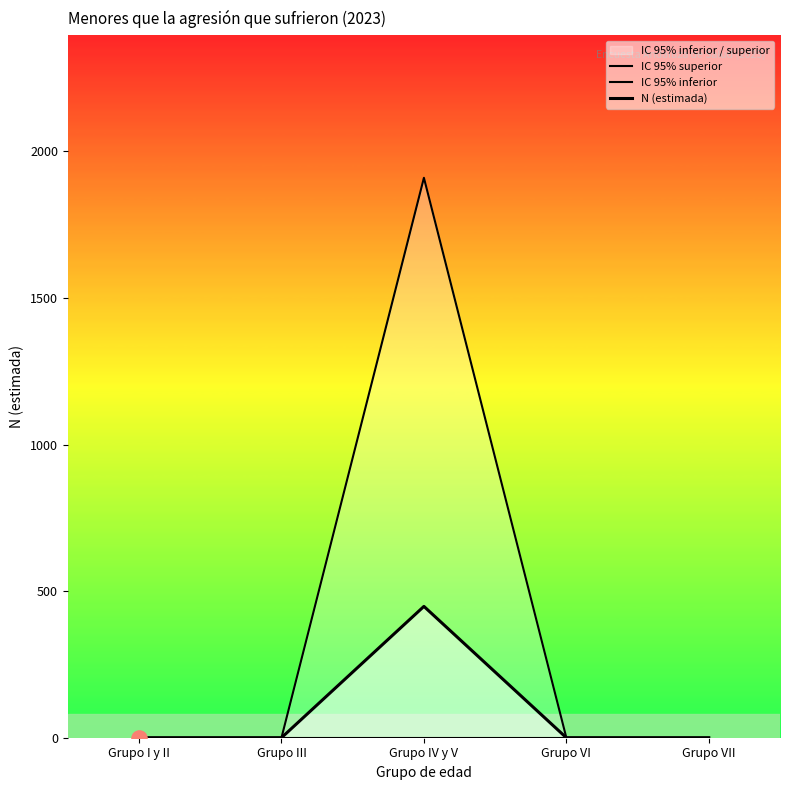

Which series reaches the maximum Y coordinate?

IC 95% superior